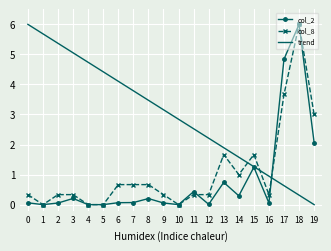

The value of col_2 at 6 is 0.1. True or false?

True